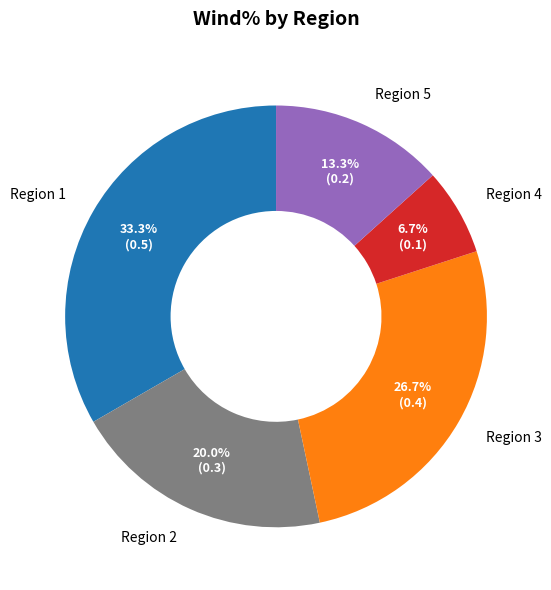

To the nearest percent, what is the difference between the largest and smallest slice percentages?

27%